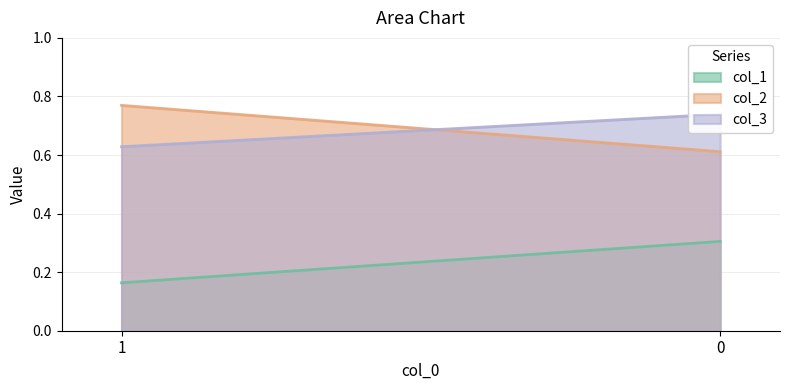

What is the difference between the maximum and minimum values in the col_3 series?

0.1